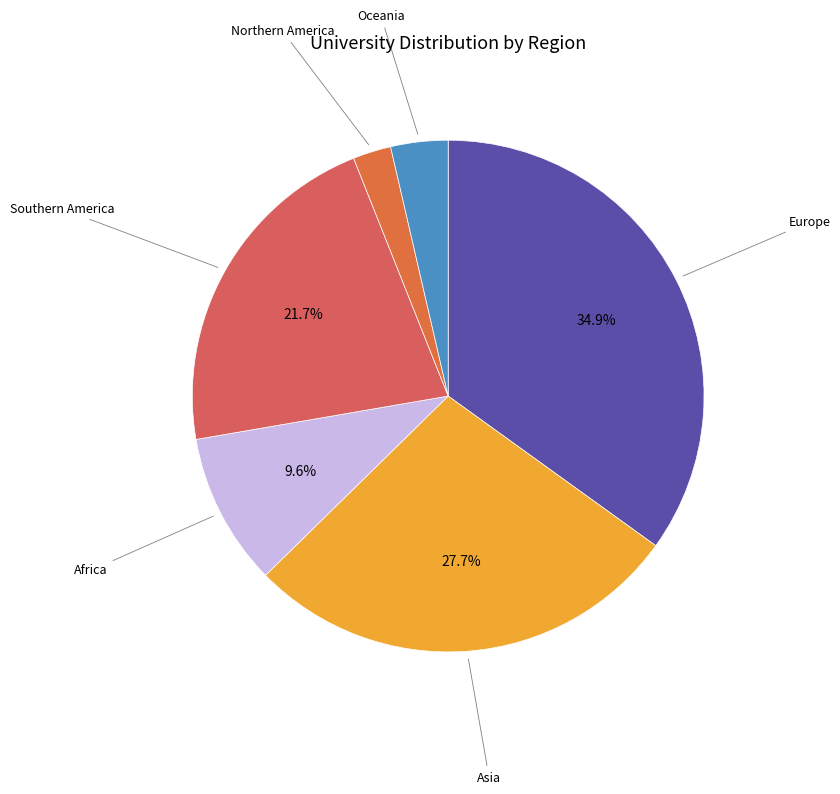

How many segments does this pie chart have?

6